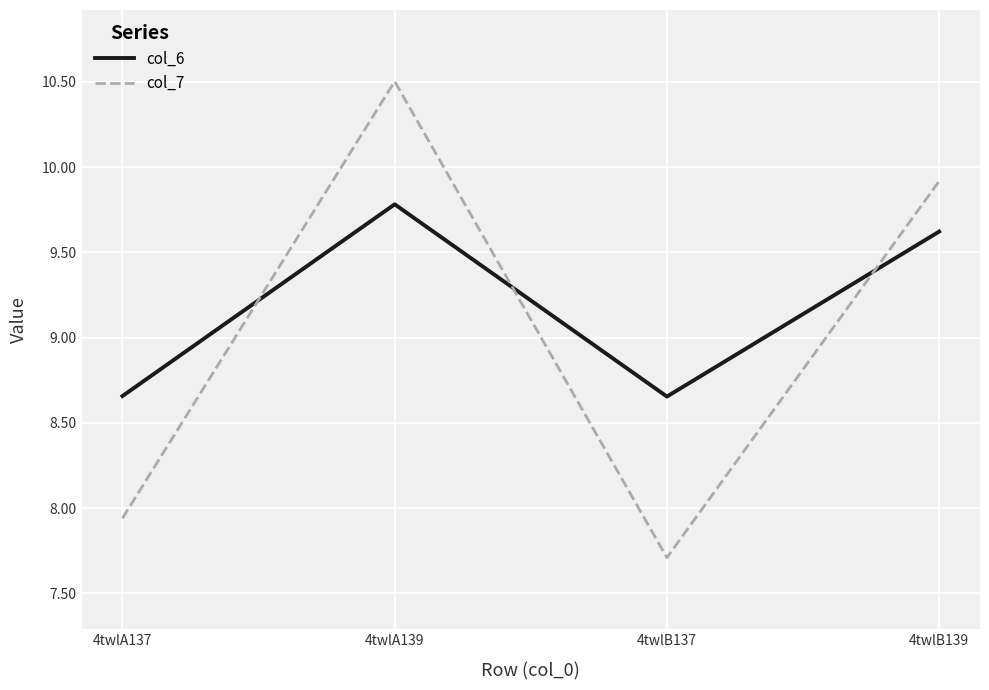

Is it true that col_7 equals 11.9 at 4twlB137?

False